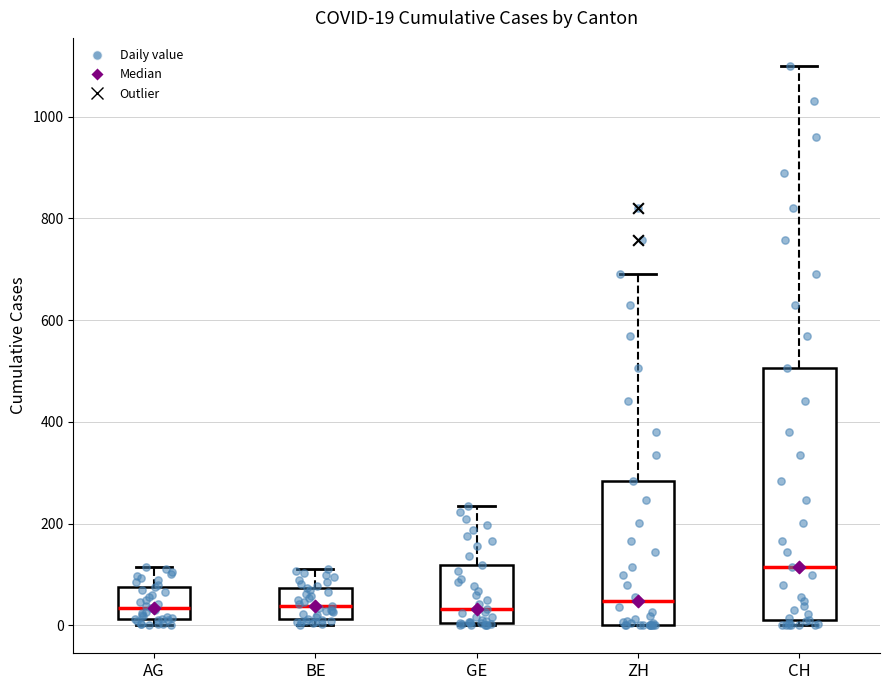

Comparing the boxes themselves (not the whiskers), which one is the tallest?

CH